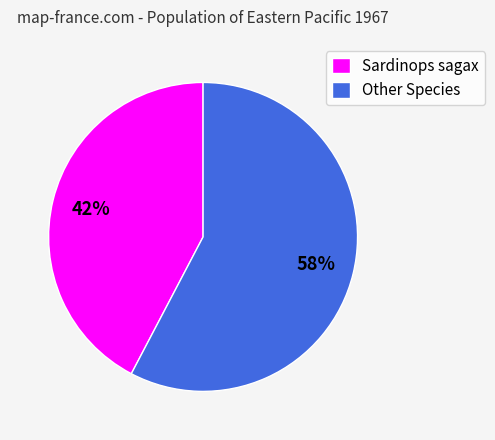

Which category has the biggest portion of the pie?

Other Species